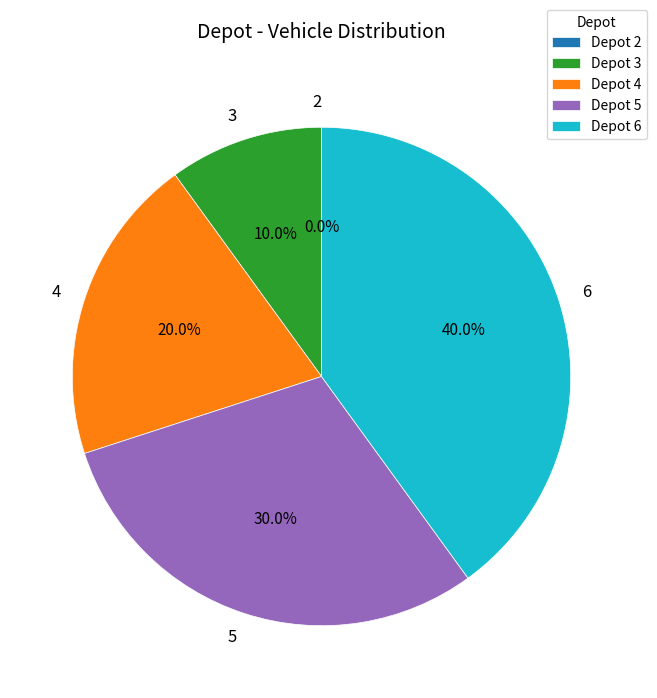

To the nearest percent, what is the difference between the 3 and 6 slice percentages?

30%